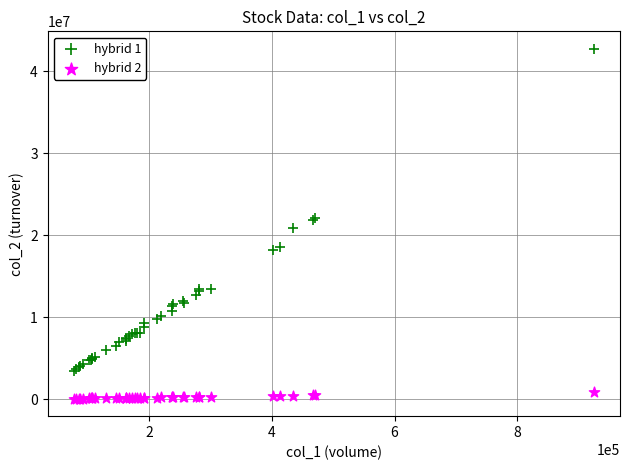

Which series has the widest spread of Y values?

hybrid 1